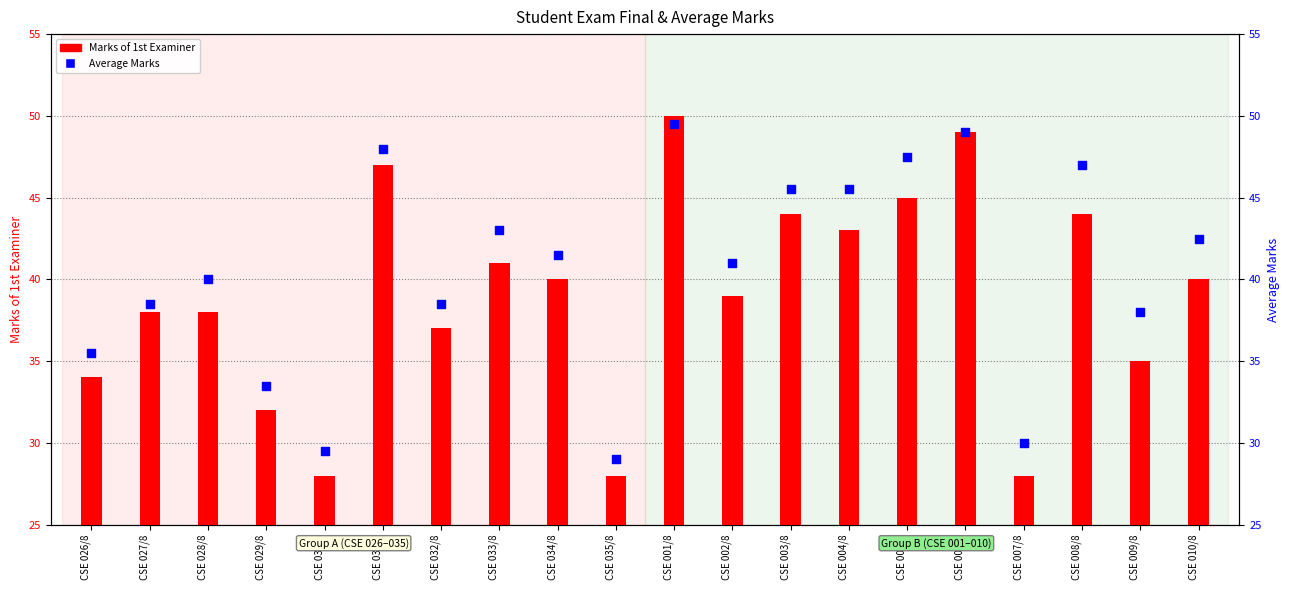

Which series has the largest Y range (max minus min)?

Marks of 1st Examiner